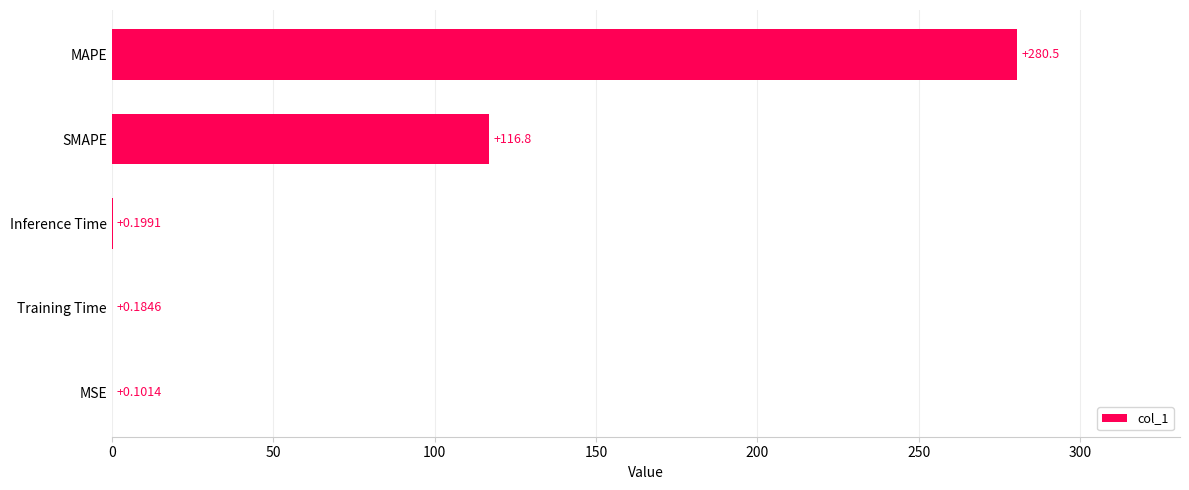

At which label is the value closest to 140?

SMAPE